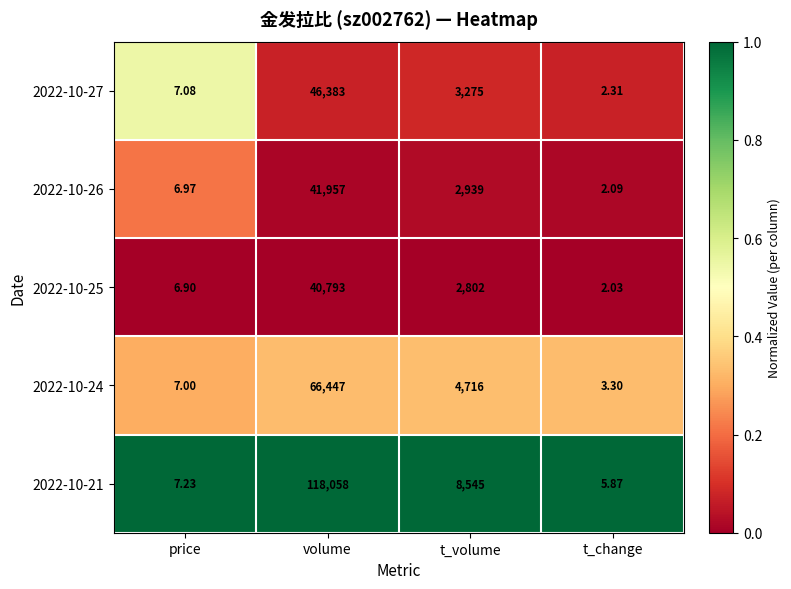

Is the value of 2022-10-24 at volume greater than the value of 2022-10-25 at t_volume?

Yes